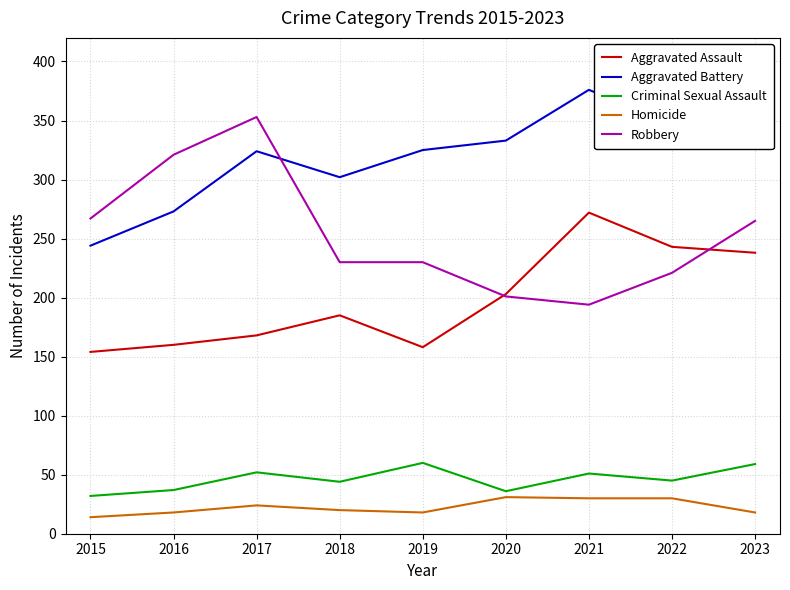

Does the chart have visible grid lines?

Yes